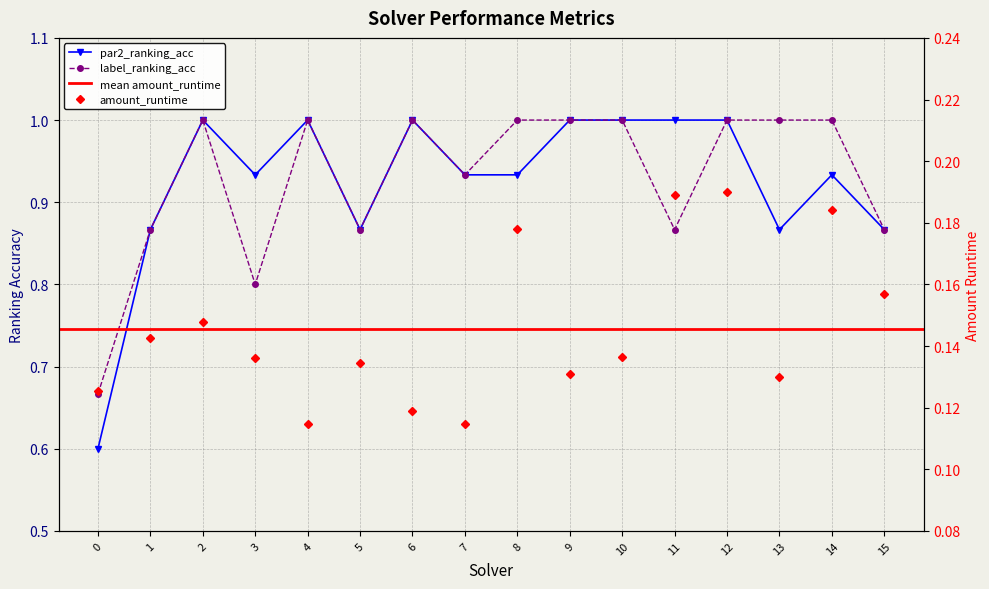

What is the maximum value shown in the chart?

1.0